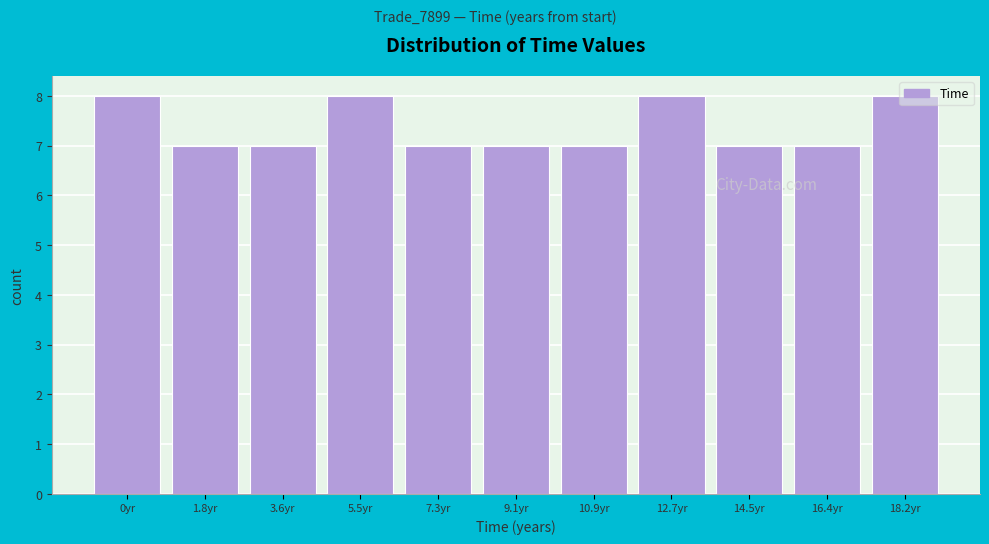

Is it true that the value at 3.6yr is 7?

True